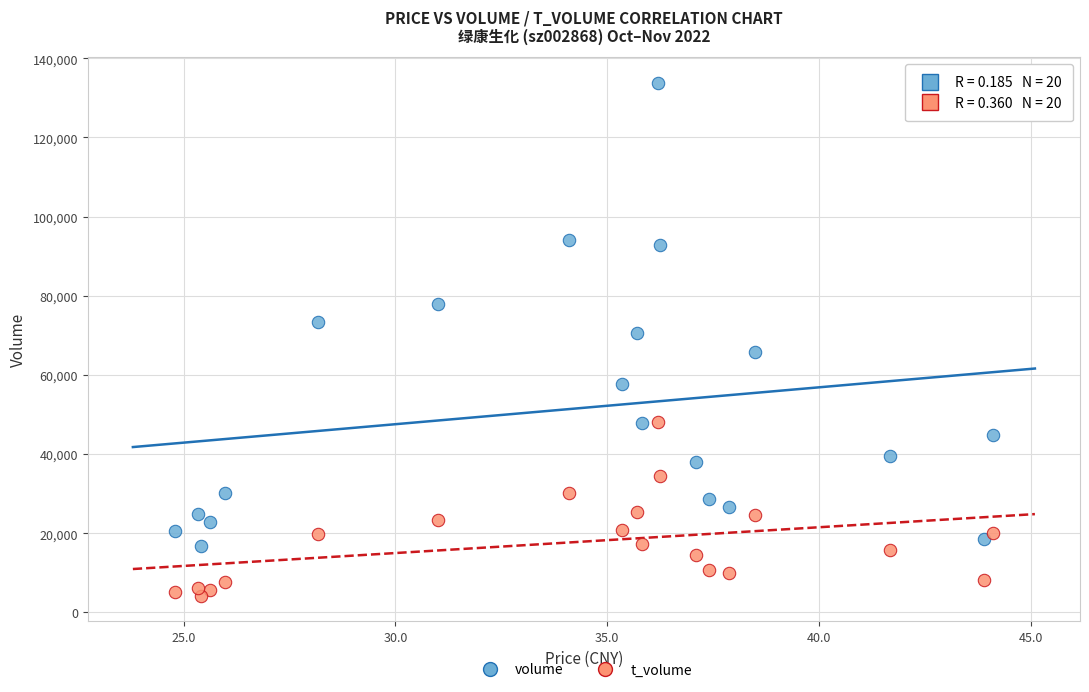

Which series reaches the maximum Y coordinate?

volume